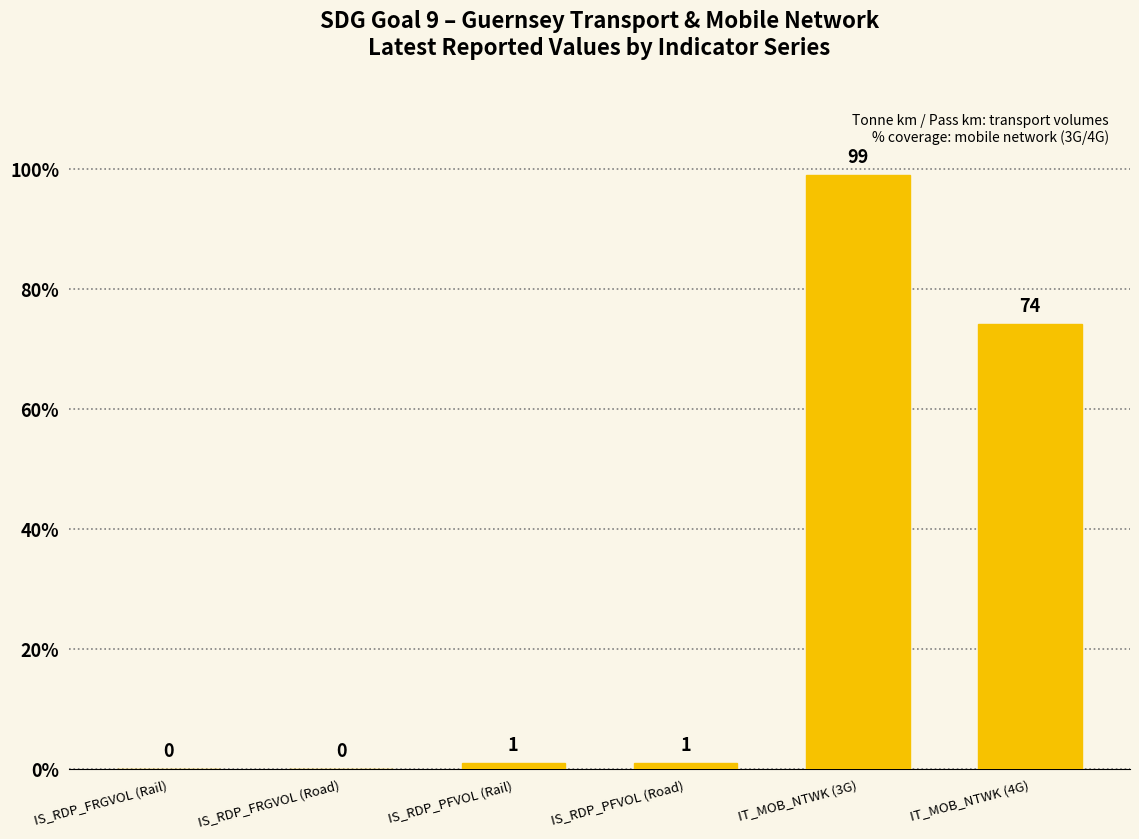

What value does the data have at IS_RDP_PFVOL (Road)?

1.0